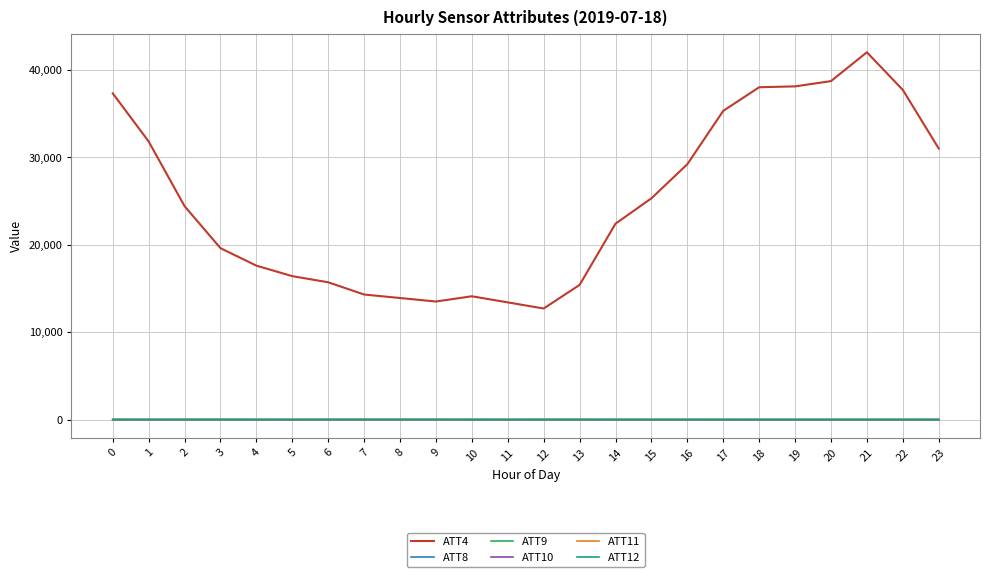

Read the ATT9 value at 7.

-9.9